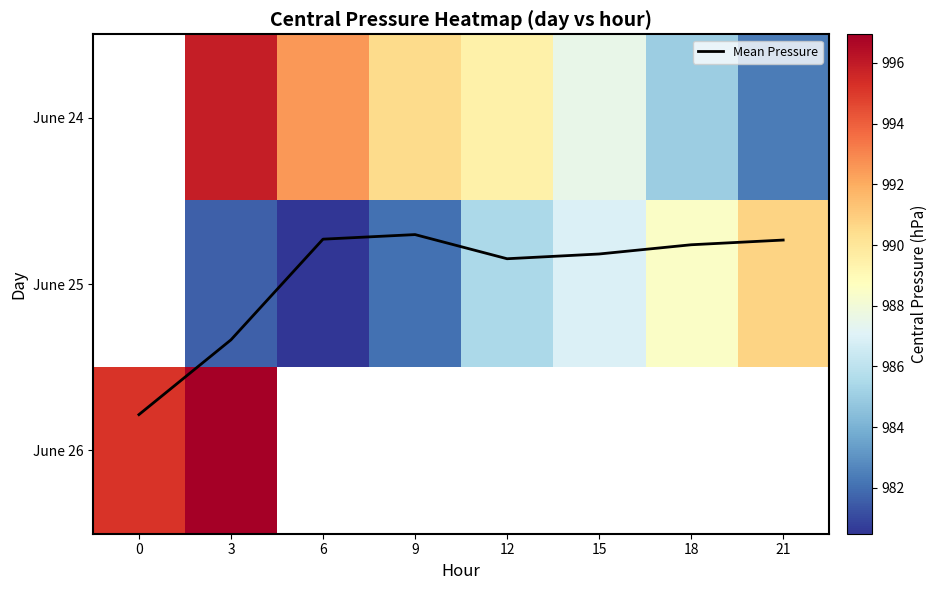

How many data points in June 25 are less than 985?

3